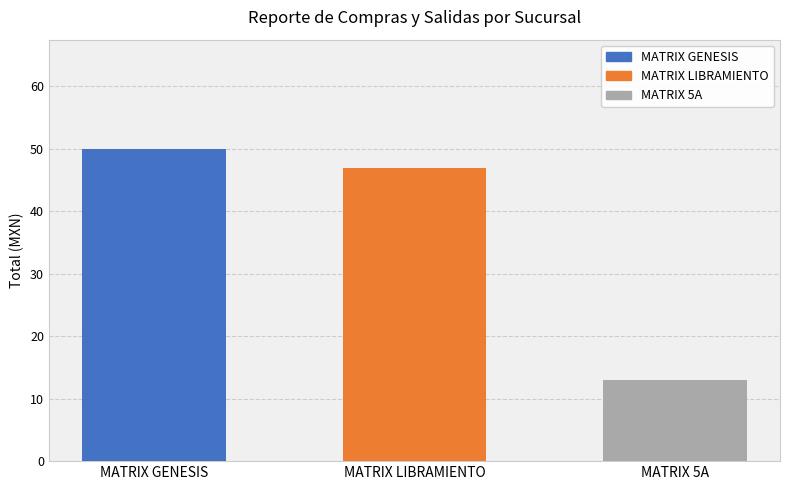

True or false: the data shows 71 at MATRIX GENESIS.

False